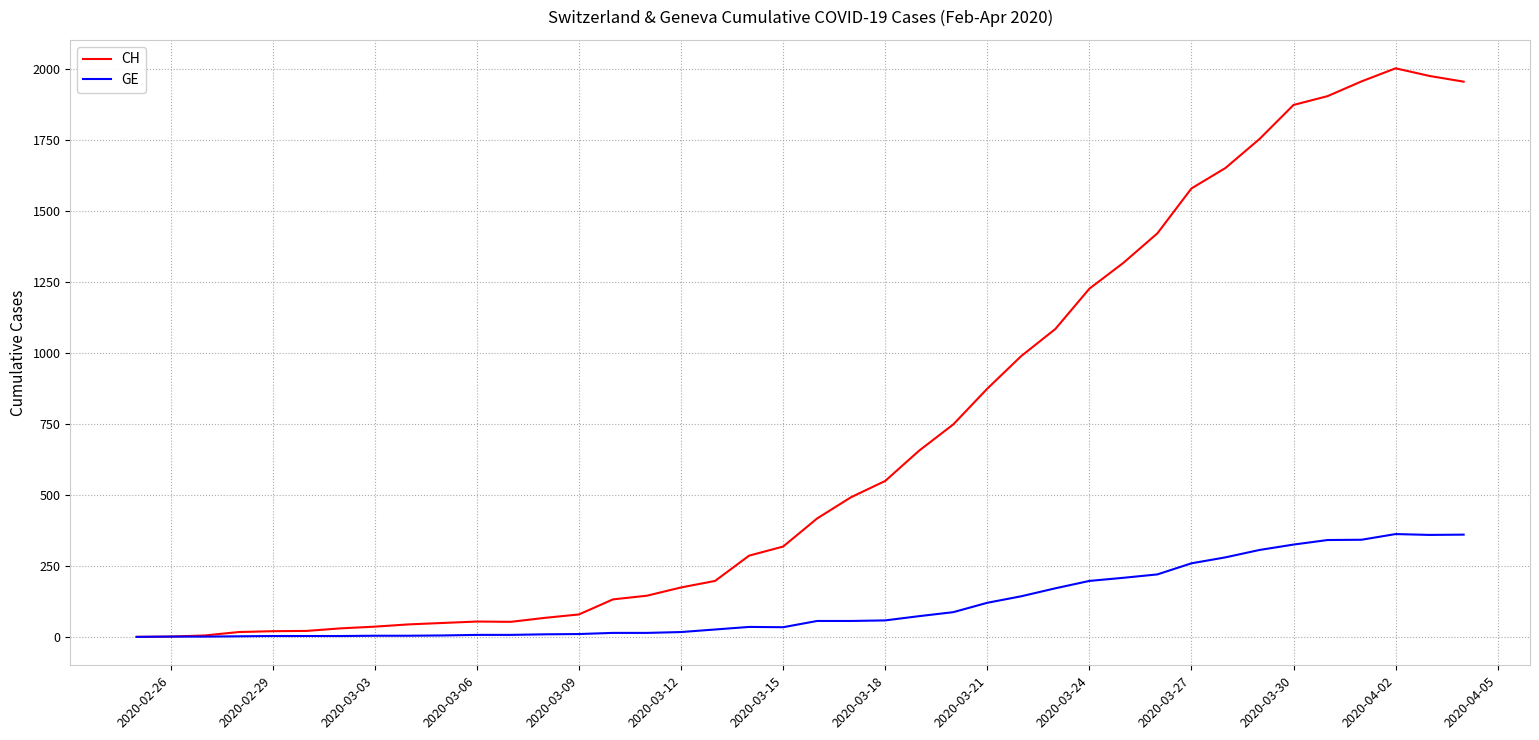

What is the average value of the CH series?

704